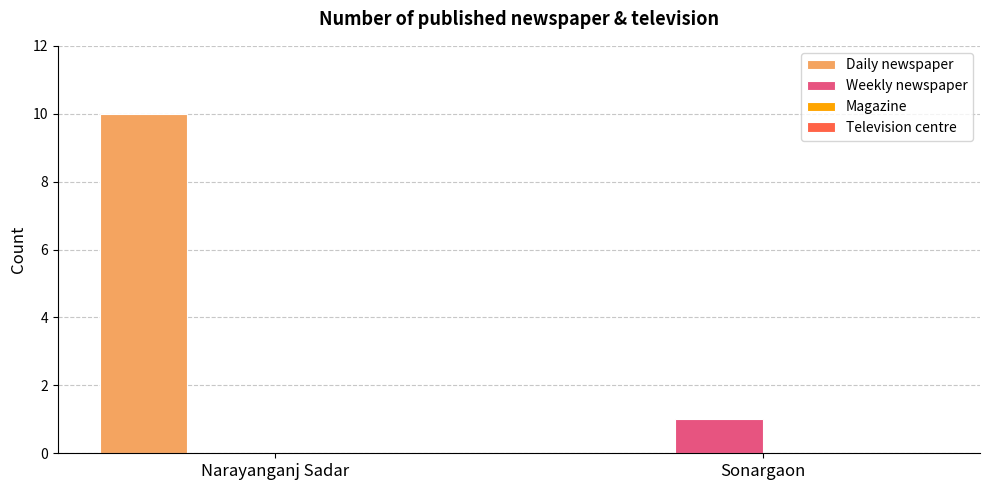

Is it true that Daily newspaper equals 0 at Sonargaon?

True